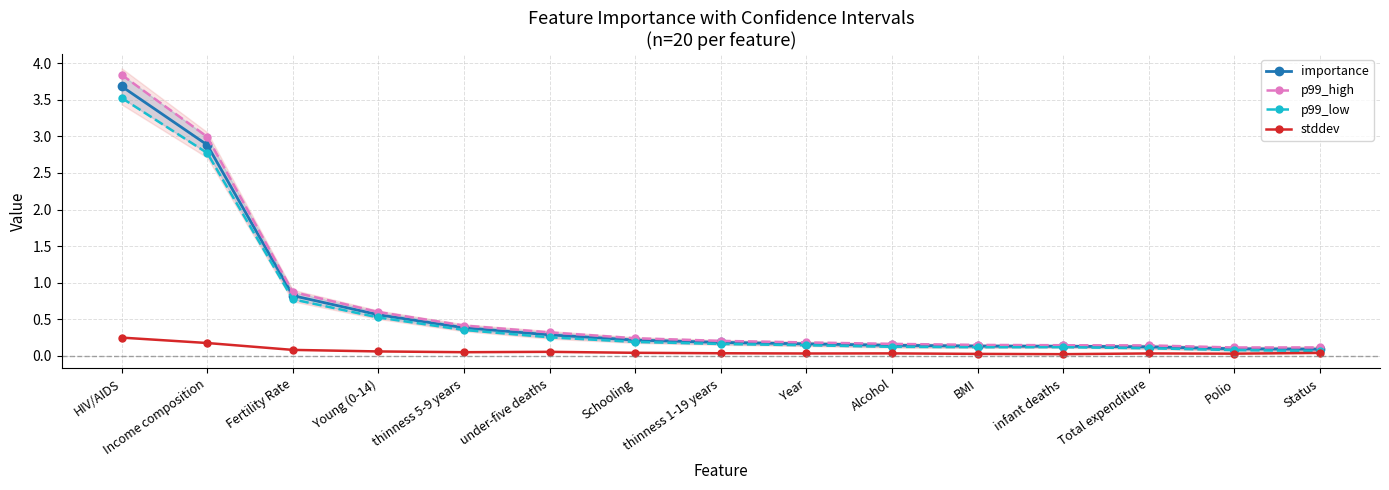

Which series changed the most between thinness 1-19 years and Status?

p99_low